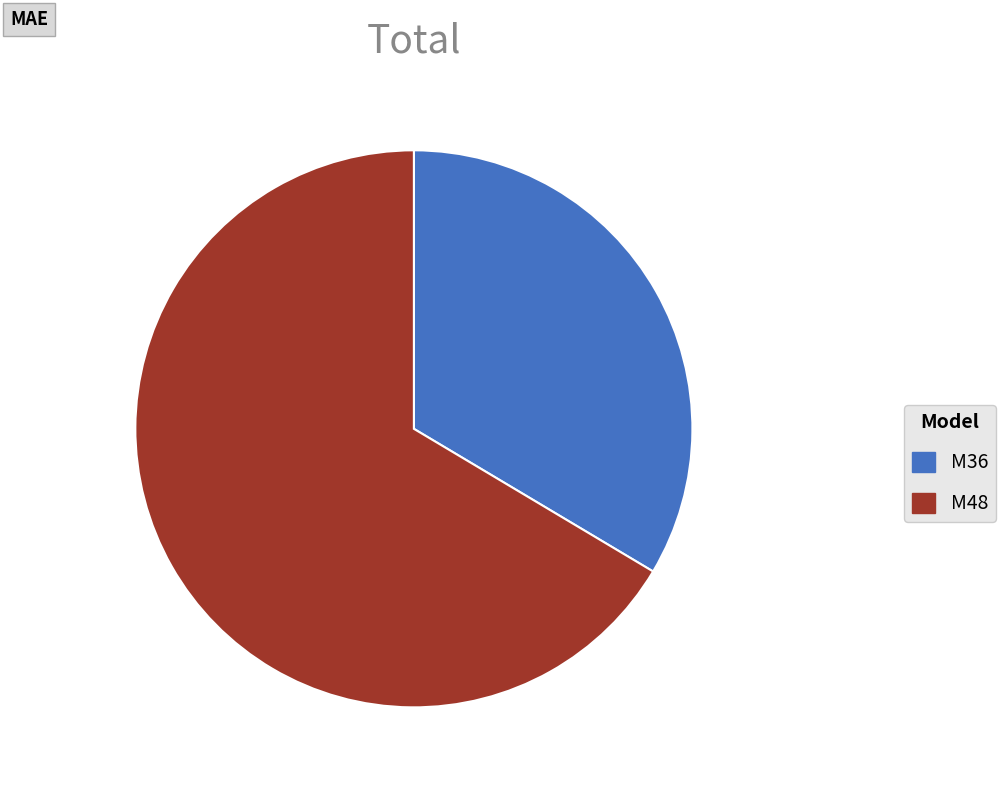

What is the largest slice in the pie chart?

M48